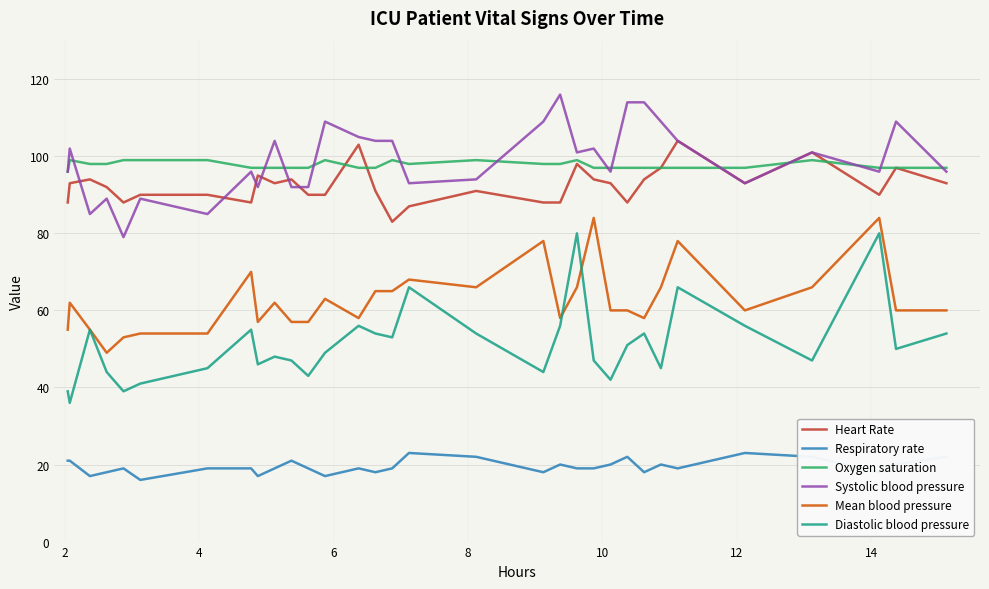

What is the highest value of the Systolic blood pressure series?

116